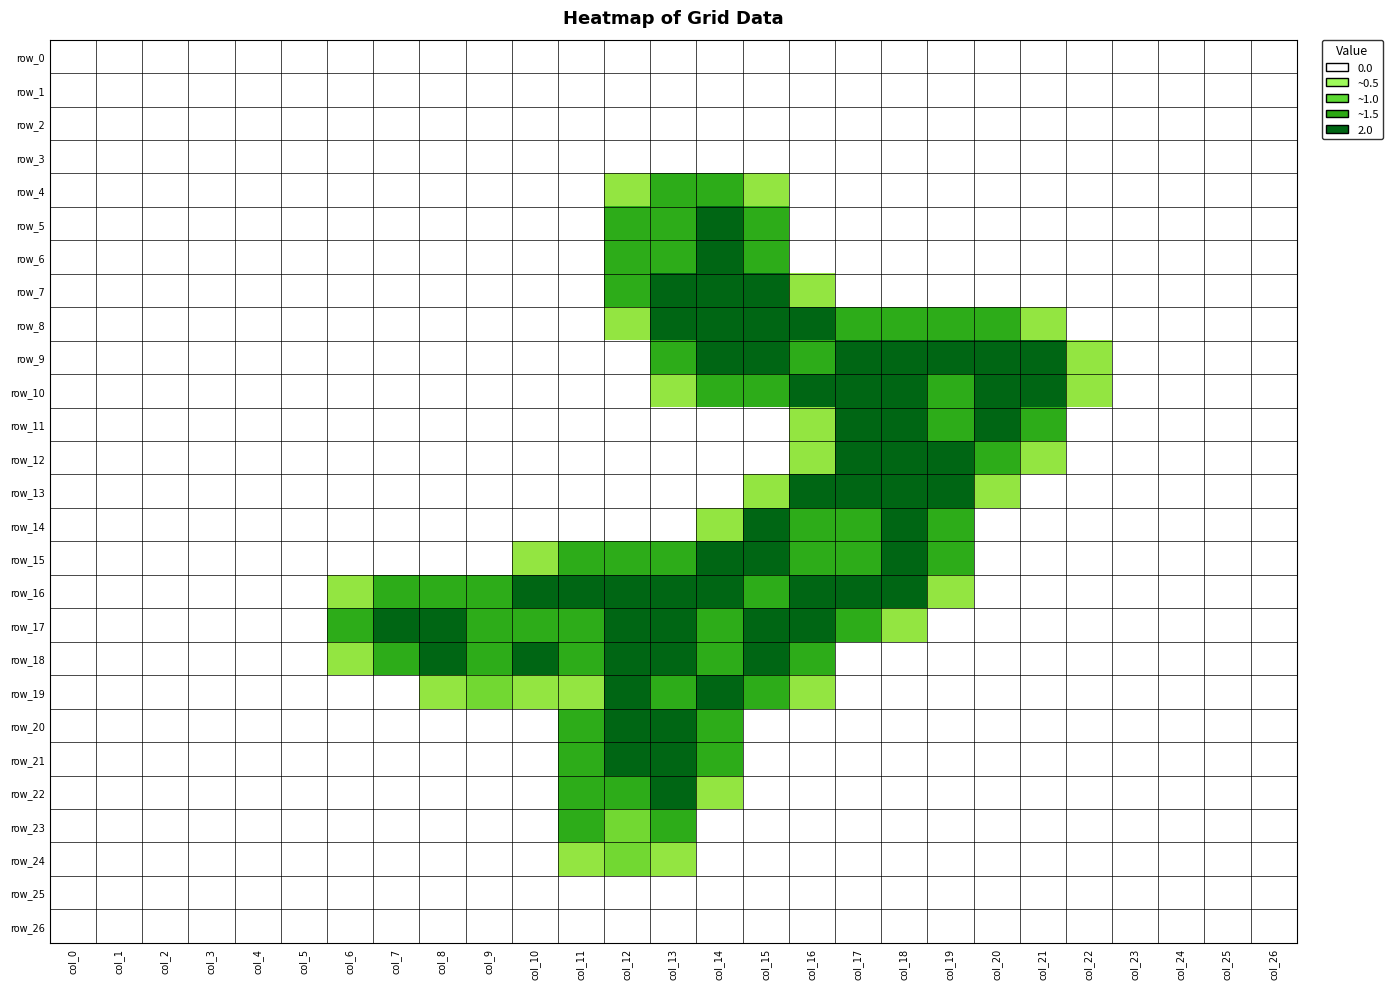

Where is row_13 nearest to the value 1?

col_15